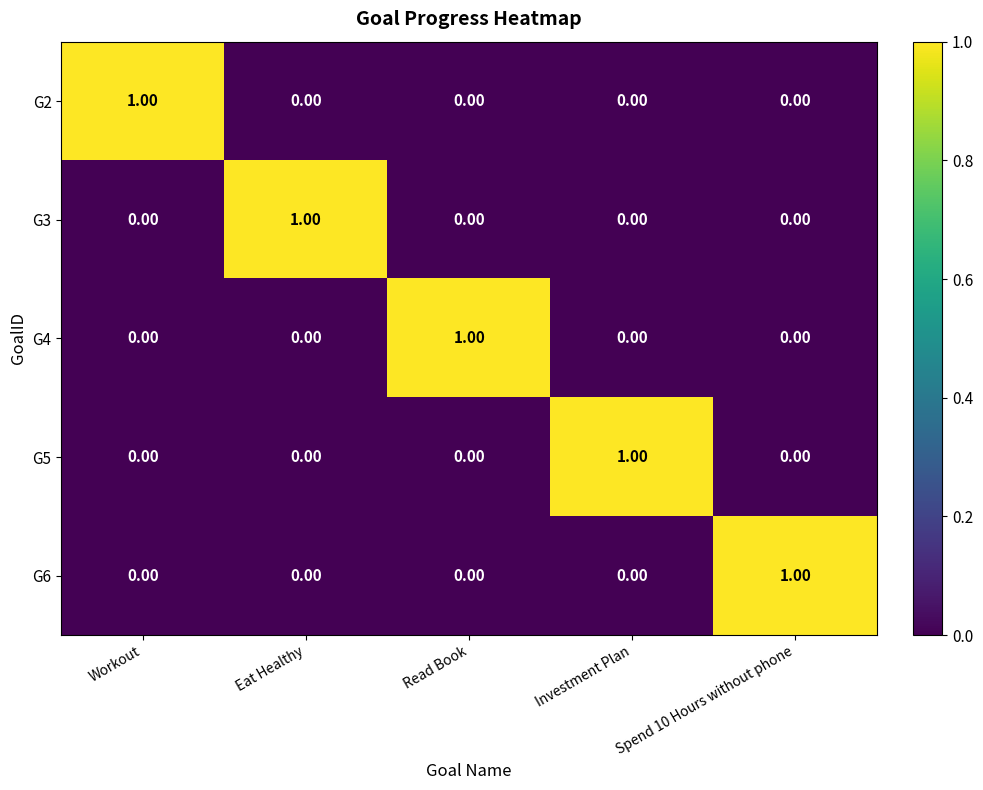

At how many categories does at least one series exceed 0?

5